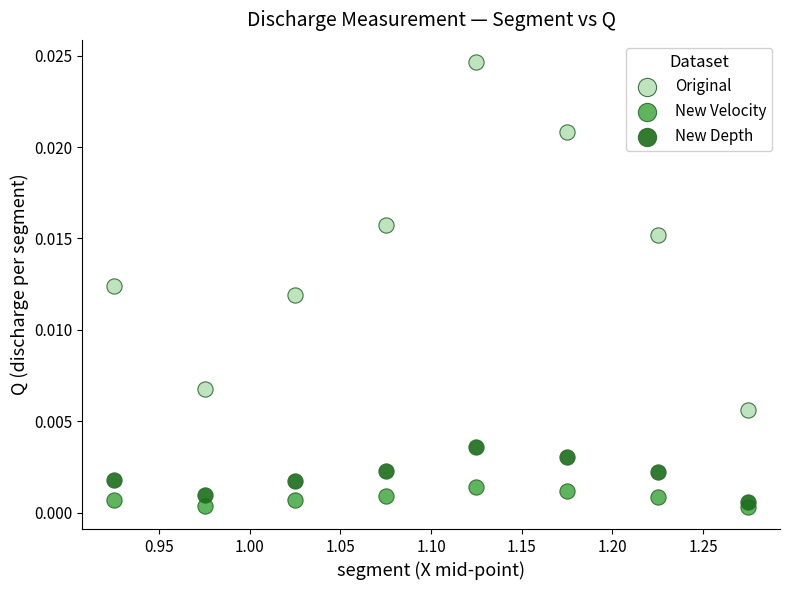

Which series contains the highest Y value?

Original